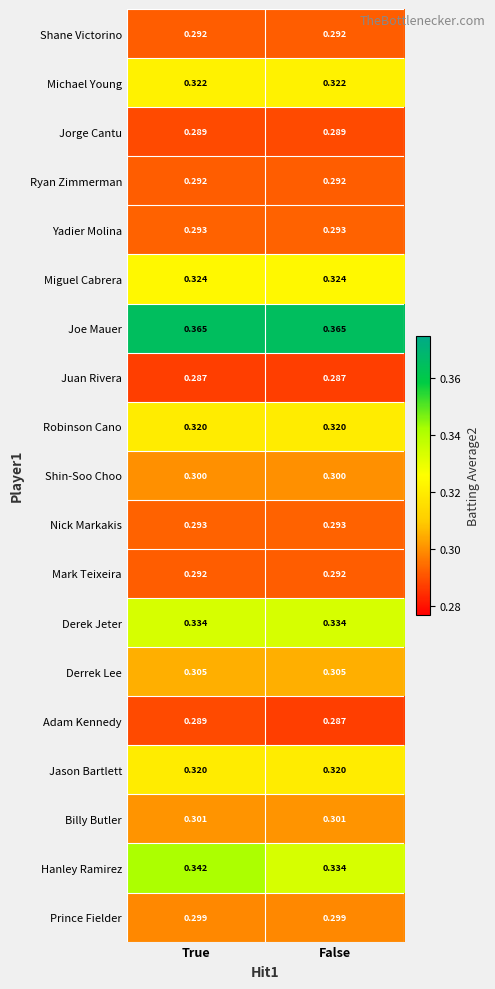

At which category is the sum across all series the highest?

True